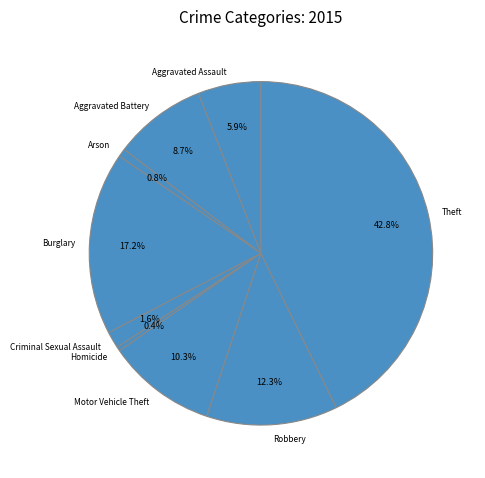

Between Criminal Sexual Assault and Aggravated Assault, which is larger?

Aggravated Assault